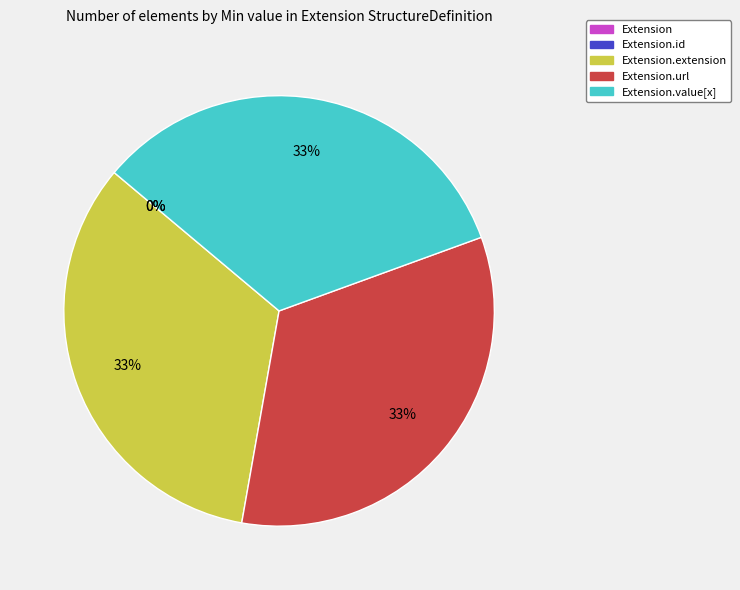

What is the total percentage of Extension.value[x] and Extension.id?

33.3%